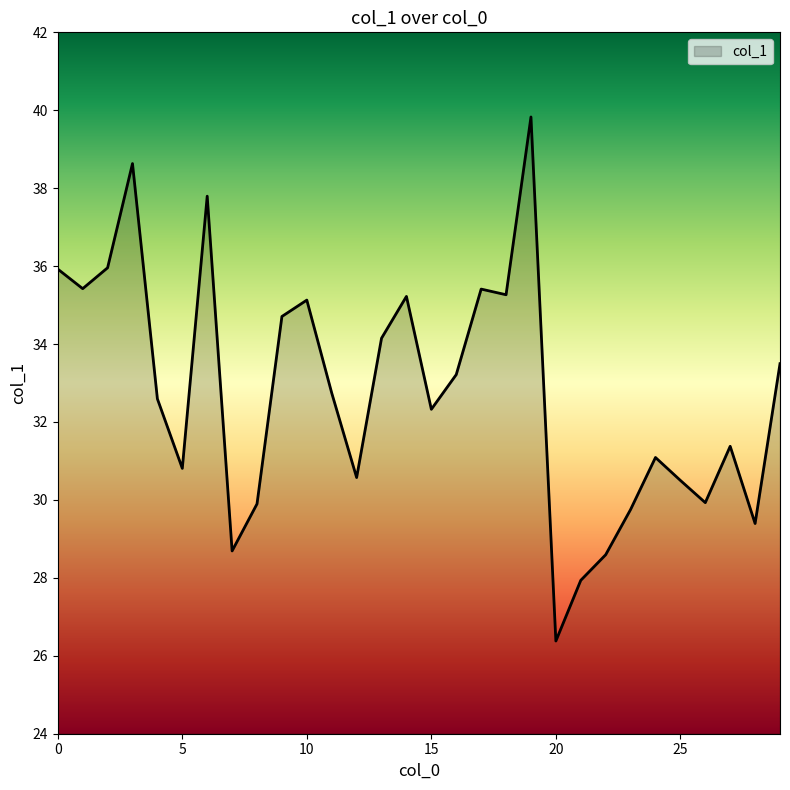

What is the minimum value shown in the chart?

26.4